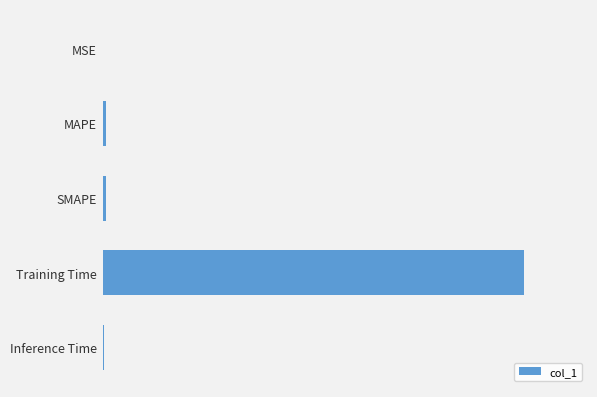

What is the greatest value displayed?

4.4